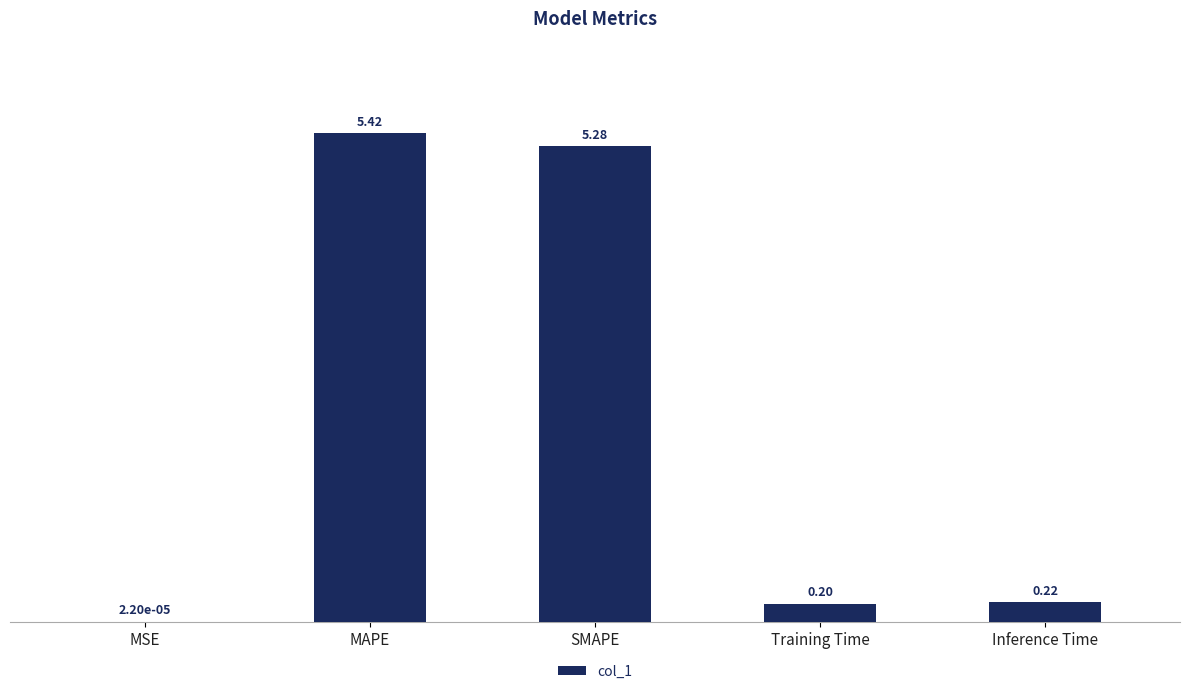

What is the difference between the values at Training Time and MAPE?

5.2